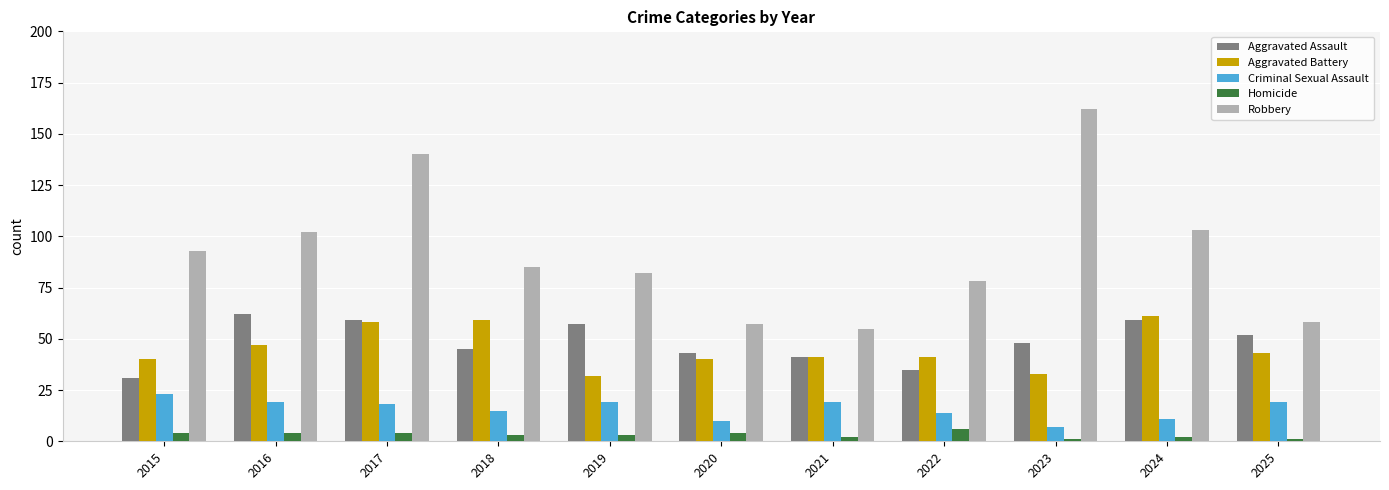

True or false: Homicide has a value of 2 at 2021.

True